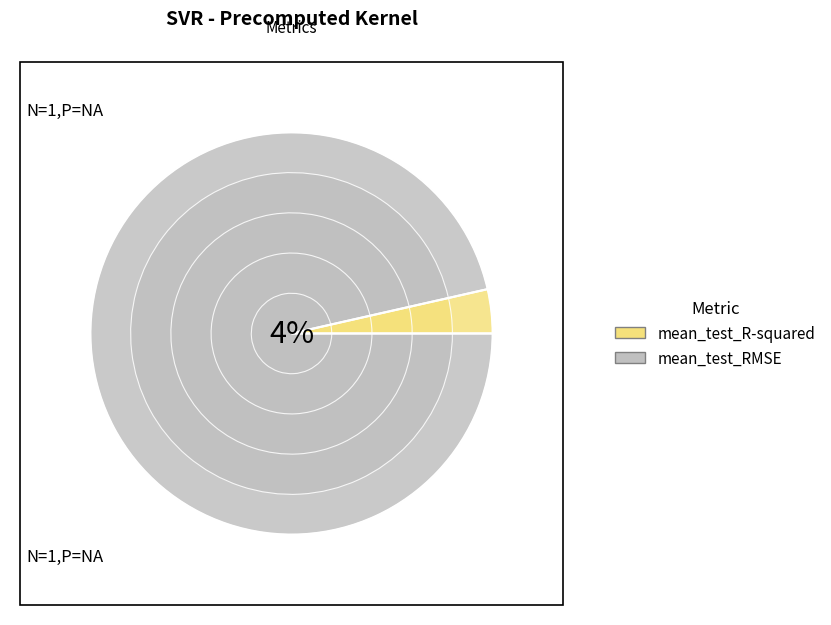

Does mean_test_RMSE represent more than half of the total?

Yes